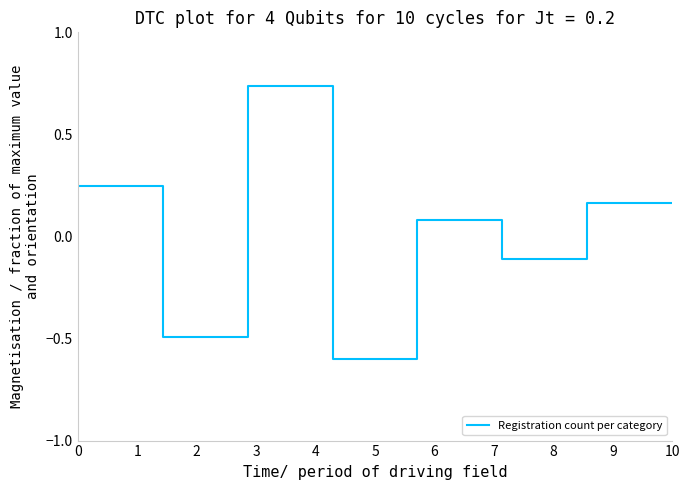

What is the minimum value shown in the chart?

-0.6